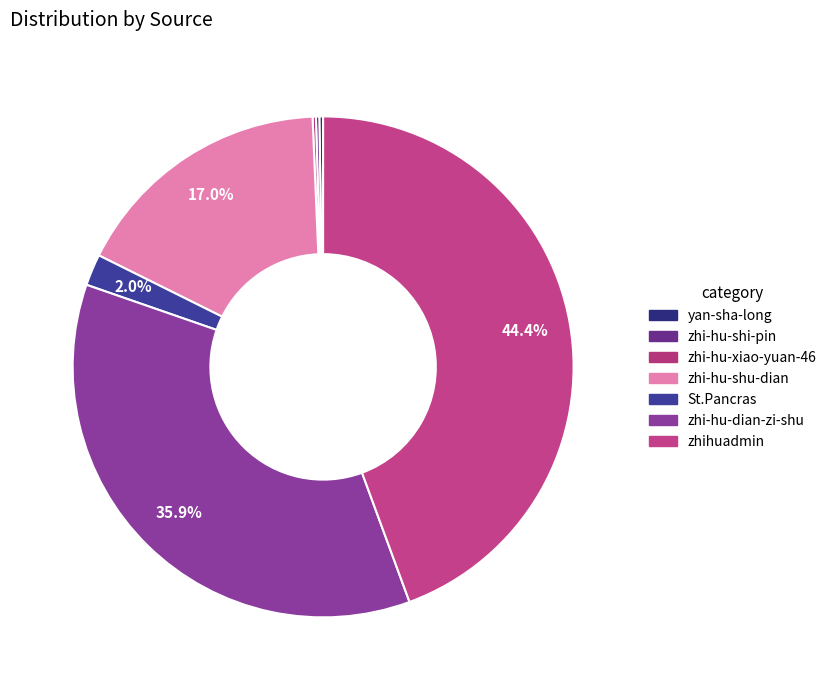

Between zhihuadmin and zhi-hu-shi-pin, which is larger?

zhihuadmin